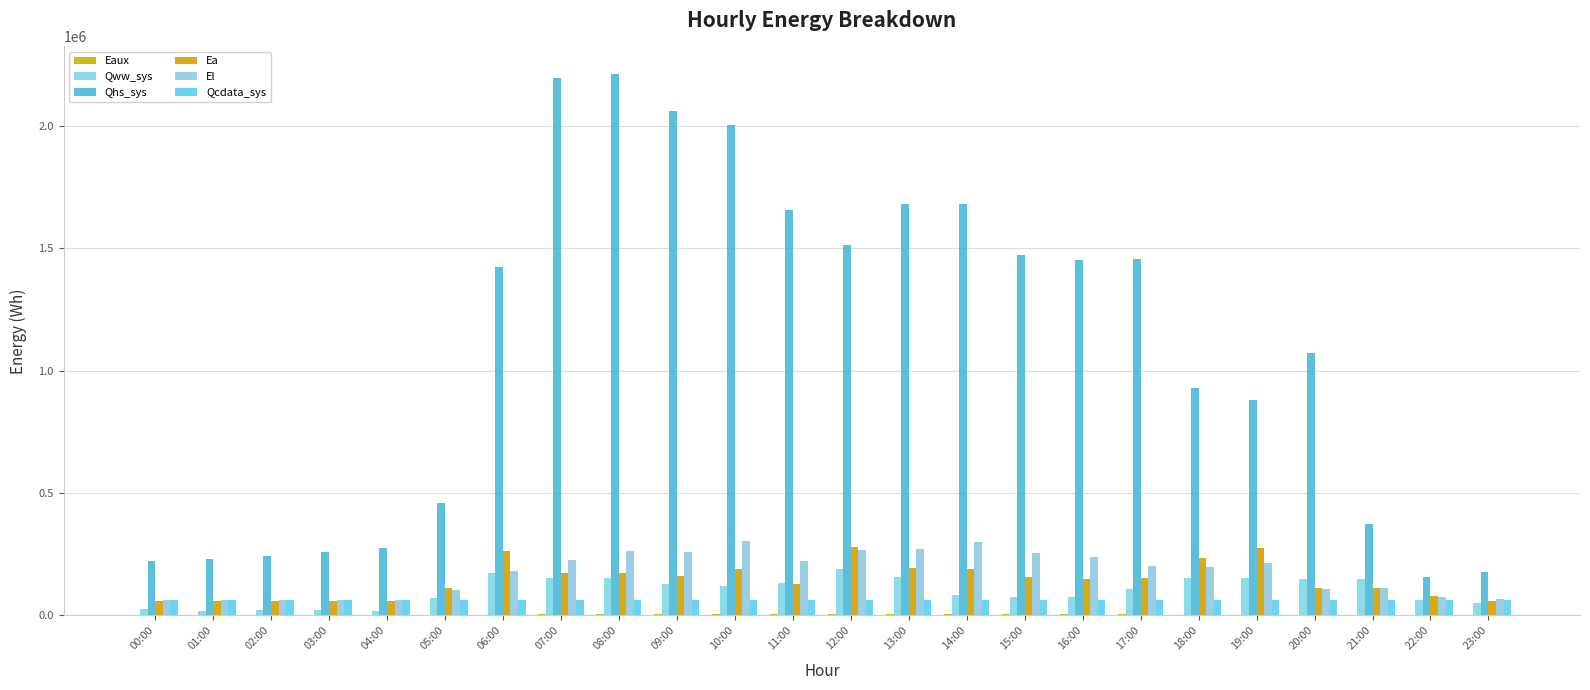

What is the label of the 1st bar from the left?

00:00